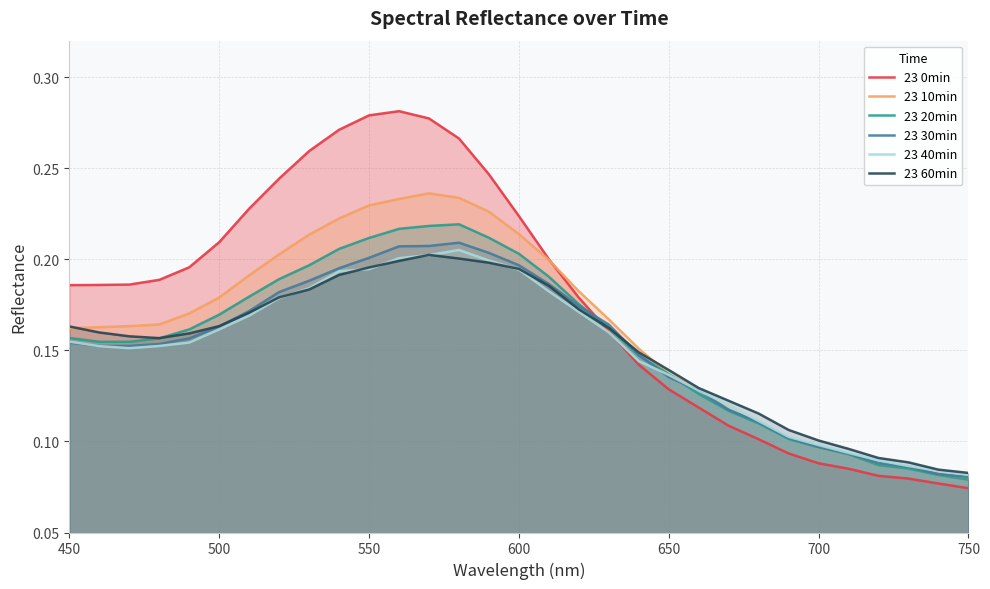

Which series has the largest range (max minus min)?

23 0min